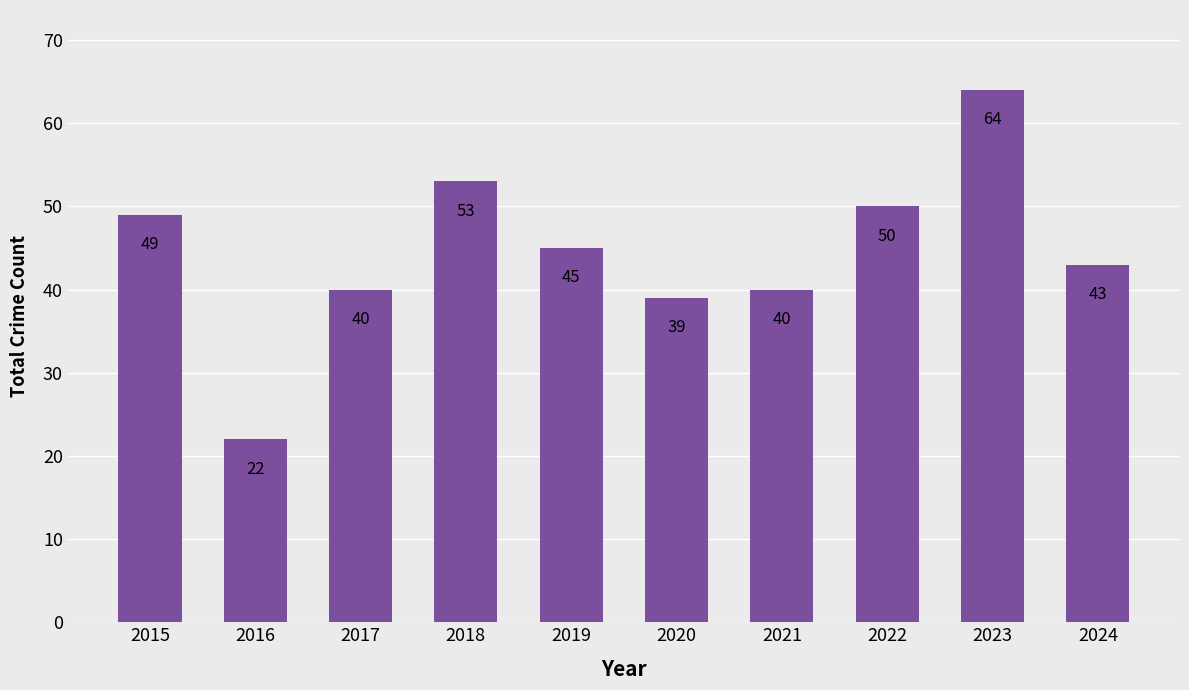

What is the difference between the maximum and minimum values?

42